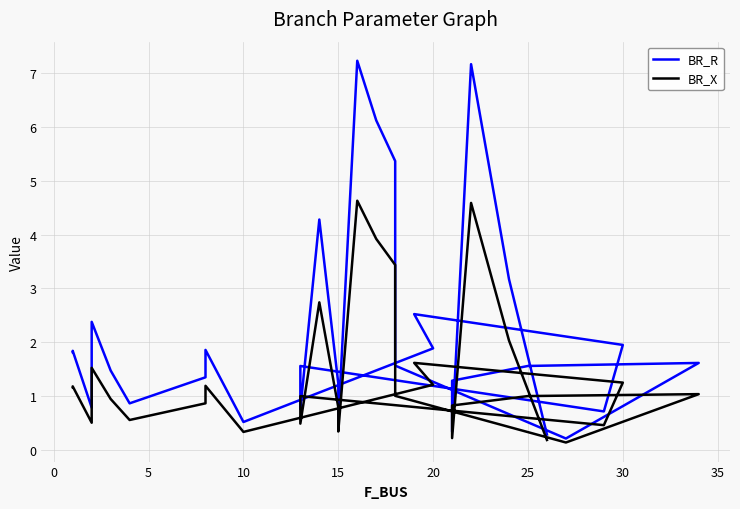

True or false: BR_X and BR_R cross at least once.

False